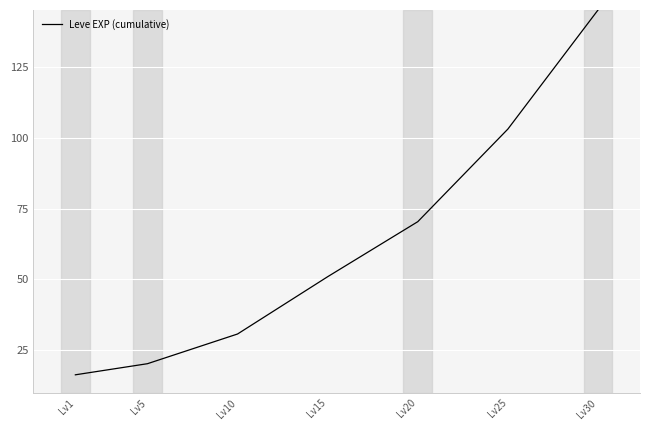

At which label does the data first exceed 50?

Lv15